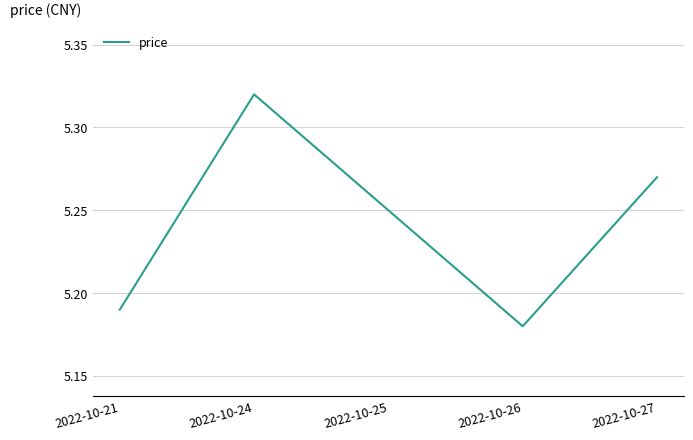

Which category has the highest value across all series?

2022-10-24